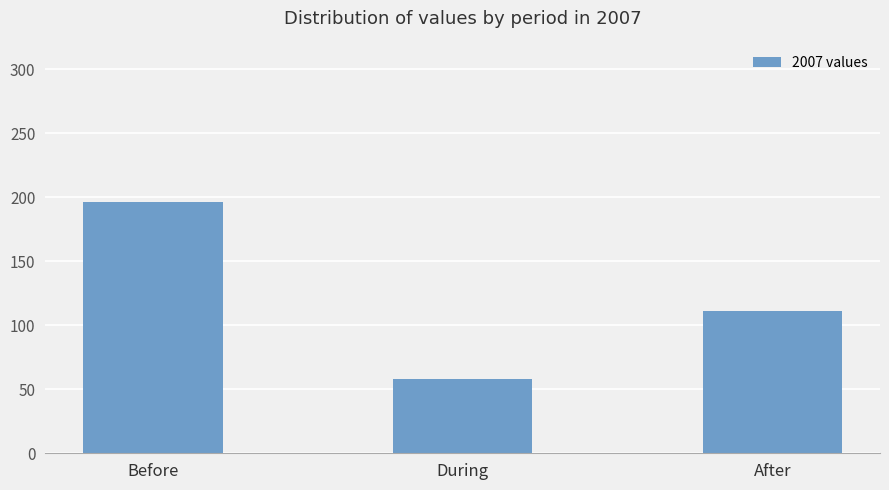

Reading left to right, list all the values displayed in this chart.

196	58	111